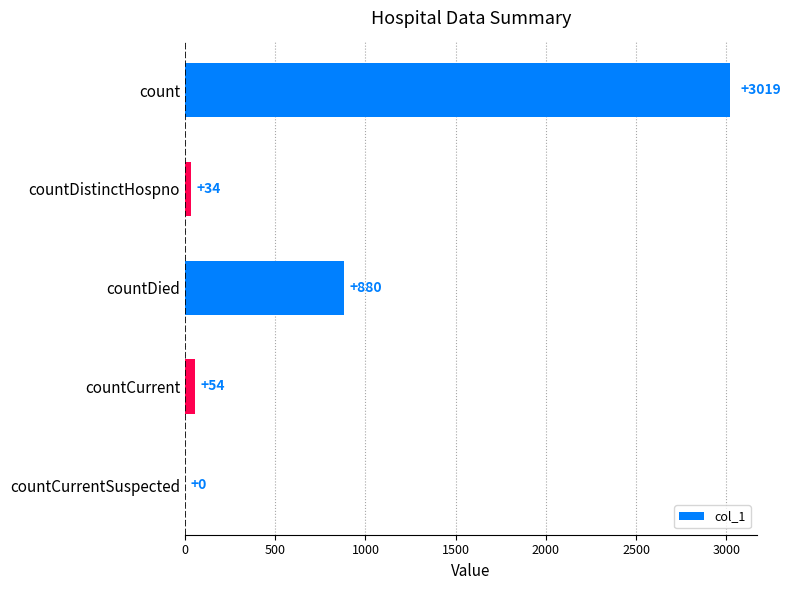

What is the greatest value displayed?

3019